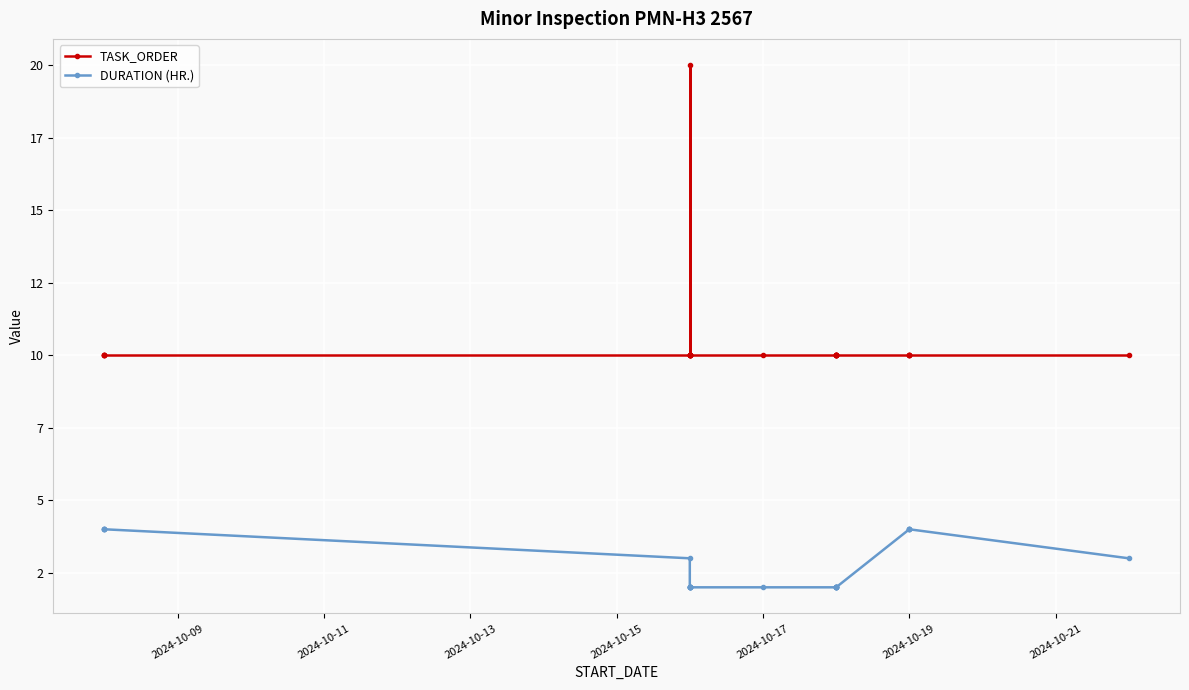

Which series has the widest spread of values?

TASK_ORDER